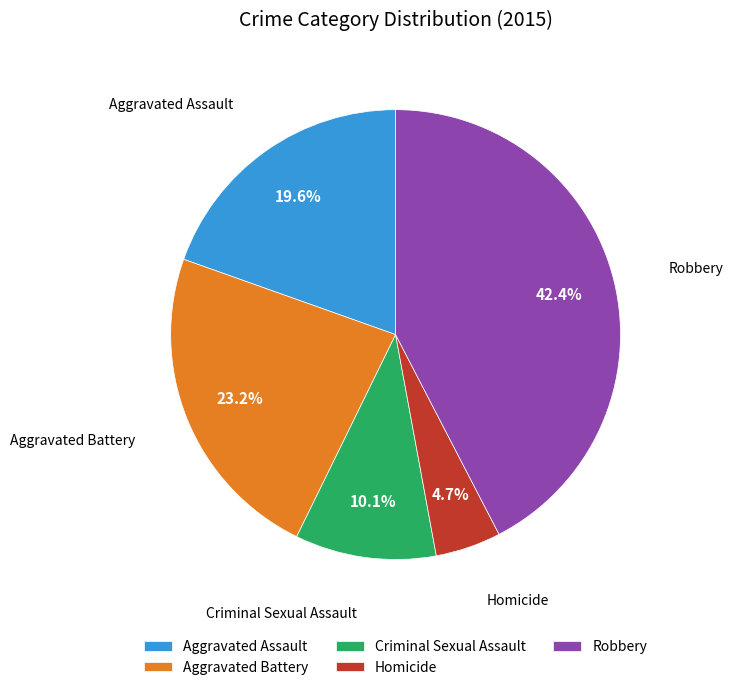

Combined, do Aggravated Battery and Robbery account for over 50%?

Yes